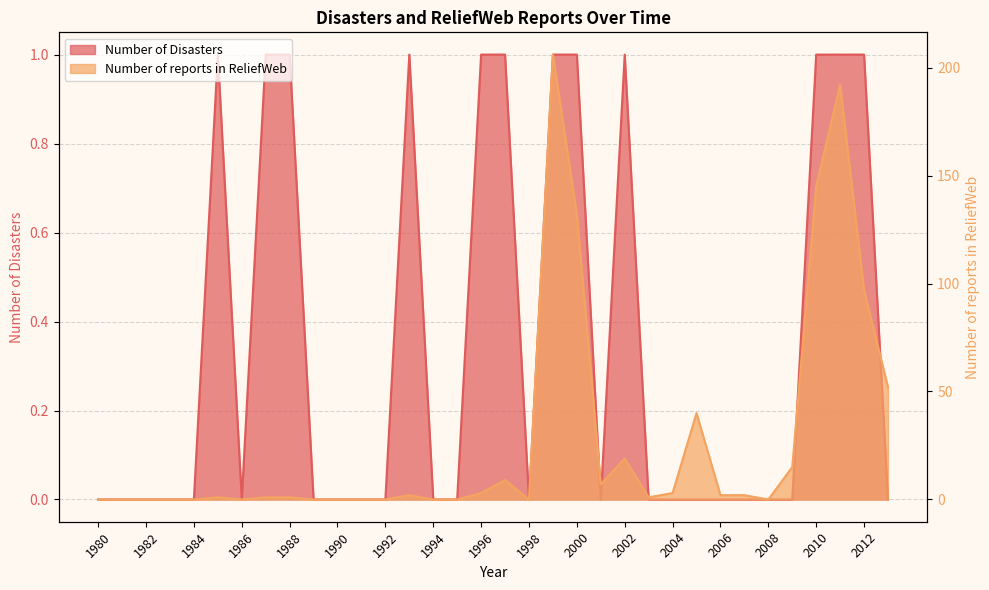

In Number of reports in ReliefWeb, how many points are higher than both neighbors (excluding endpoints)?

7